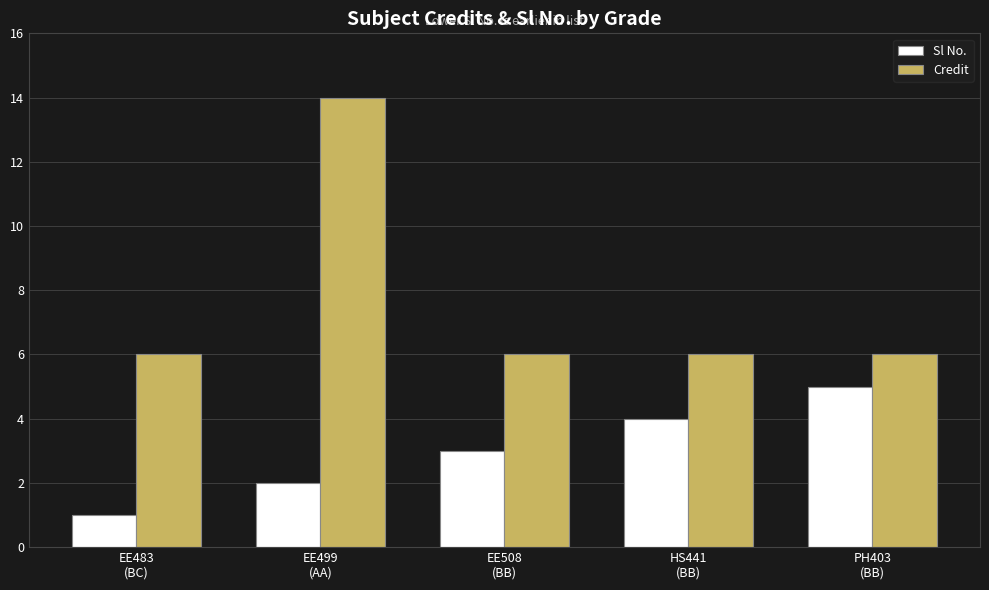

Is it true that Credit equals 11 at EE483
(BC)?

False